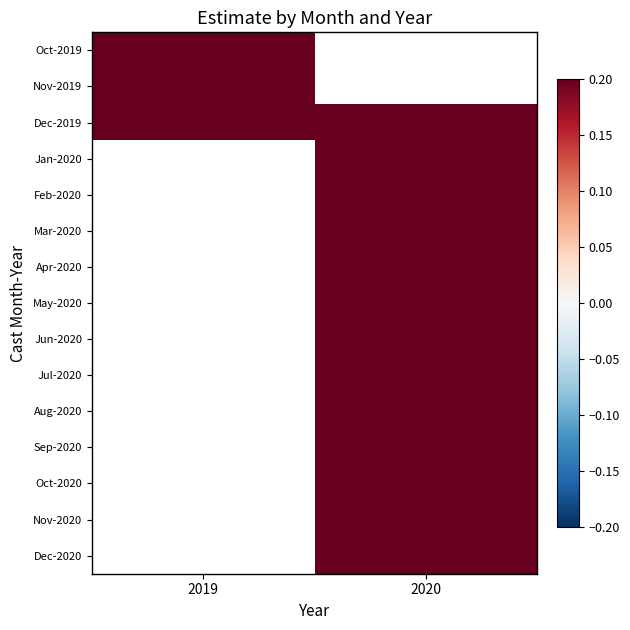

True or false: Dec-2019 has a value of 0.2 at 2019.

True